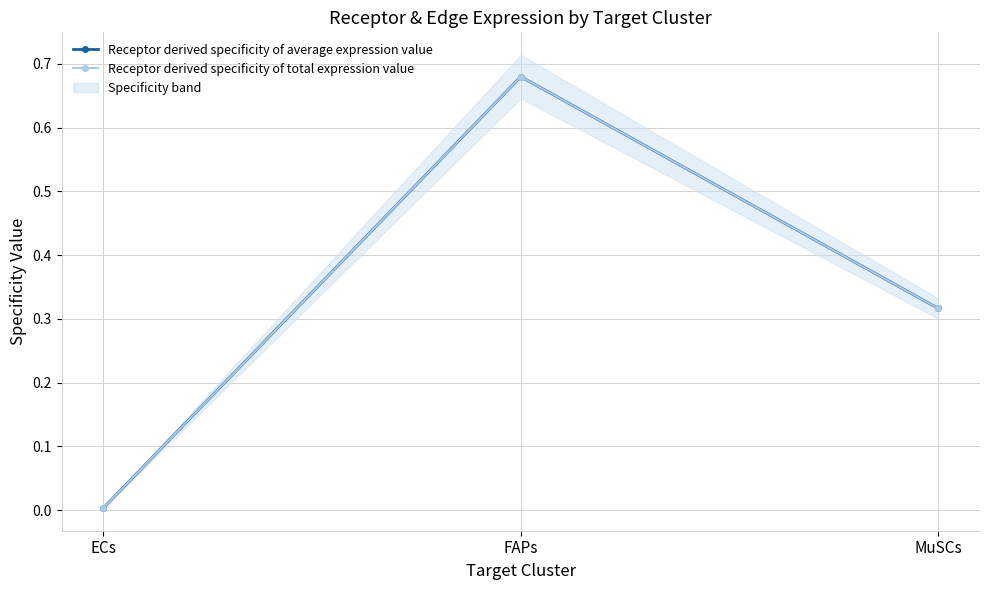

At which label does Receptor derived specificity of total expression value reach its peak?

FAPs